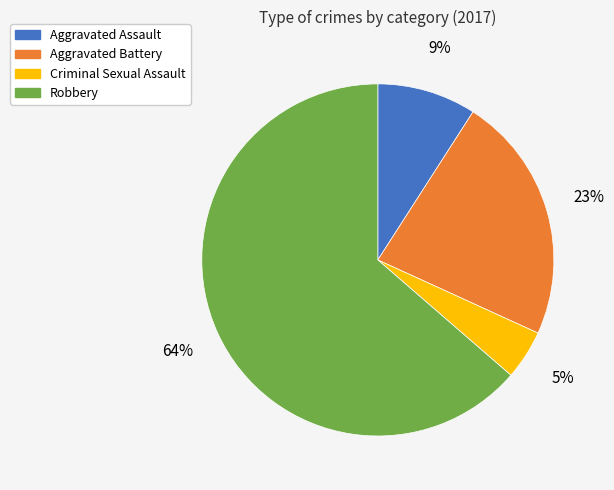

Do Aggravated Battery and Criminal Sexual Assault together represent more than half of the pie?

No